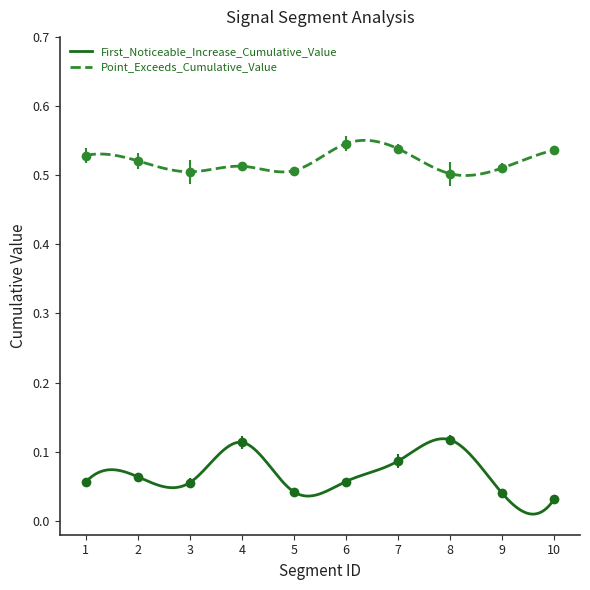

What is the approximate value of First_Noticeable_Increase_Cumulative_Value at 6?

0.1